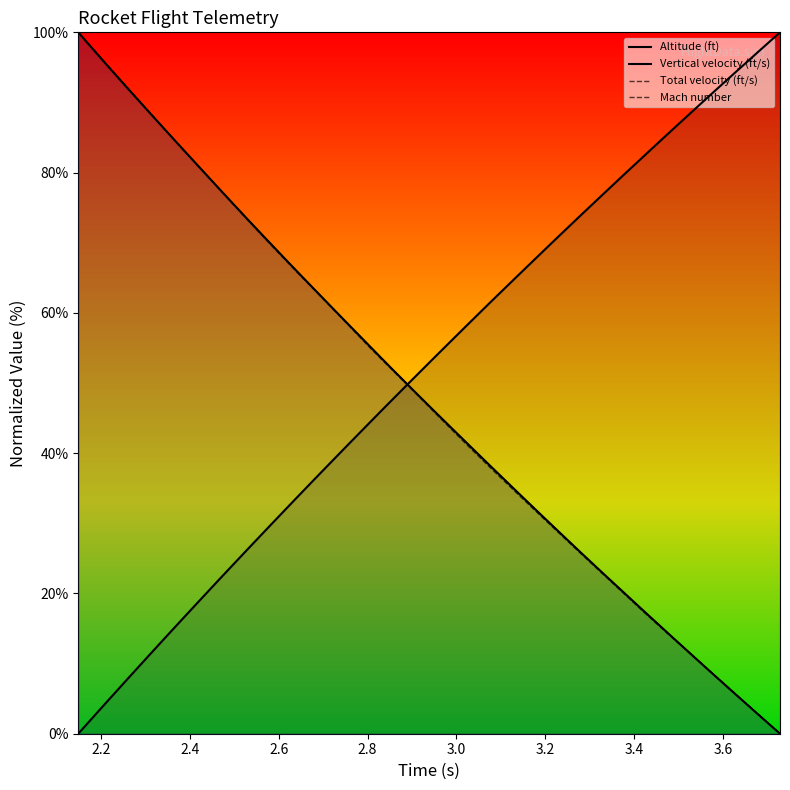

Which series ends up on top after the final intersection of Vertical velocity (ft/s) and Mach number?

Mach number